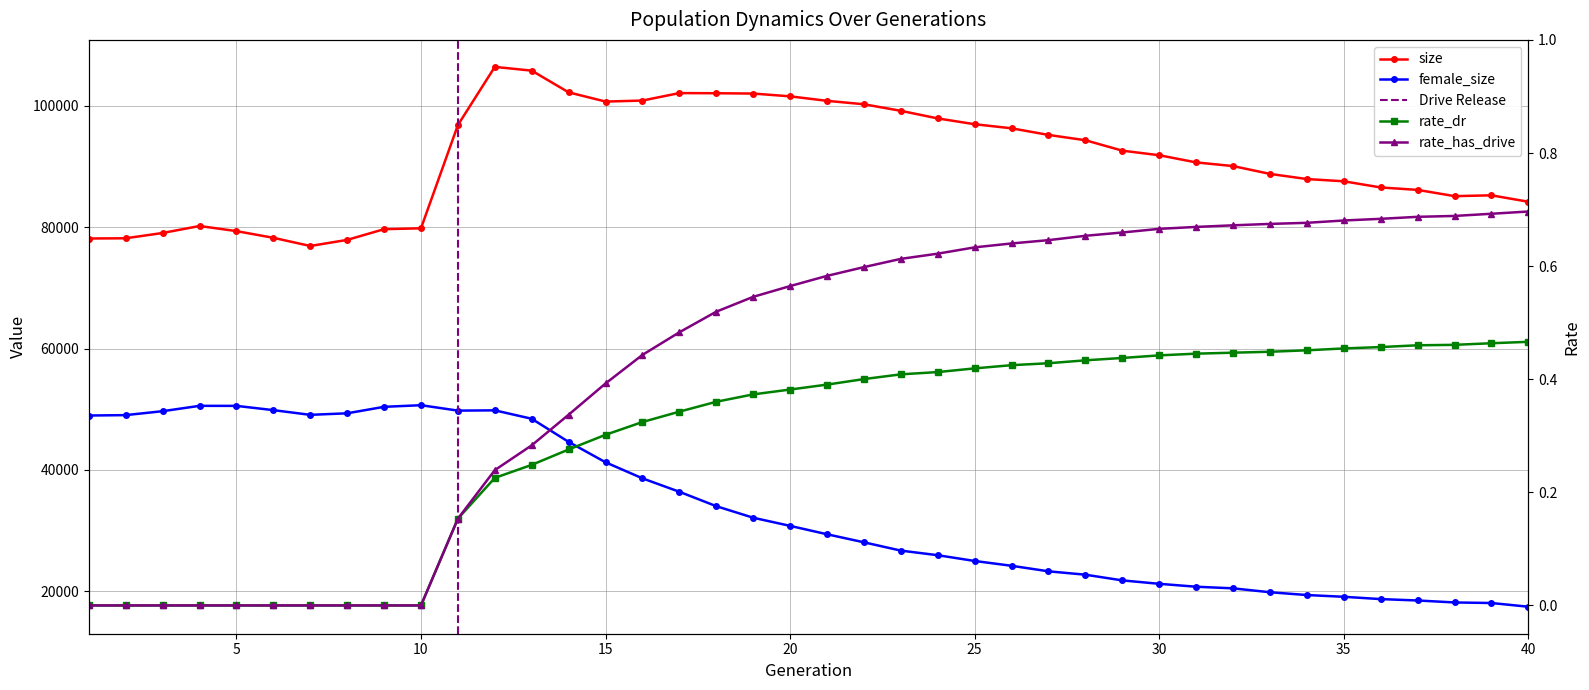

True or false: rate_has_drive and female_size intersect in this chart.

False